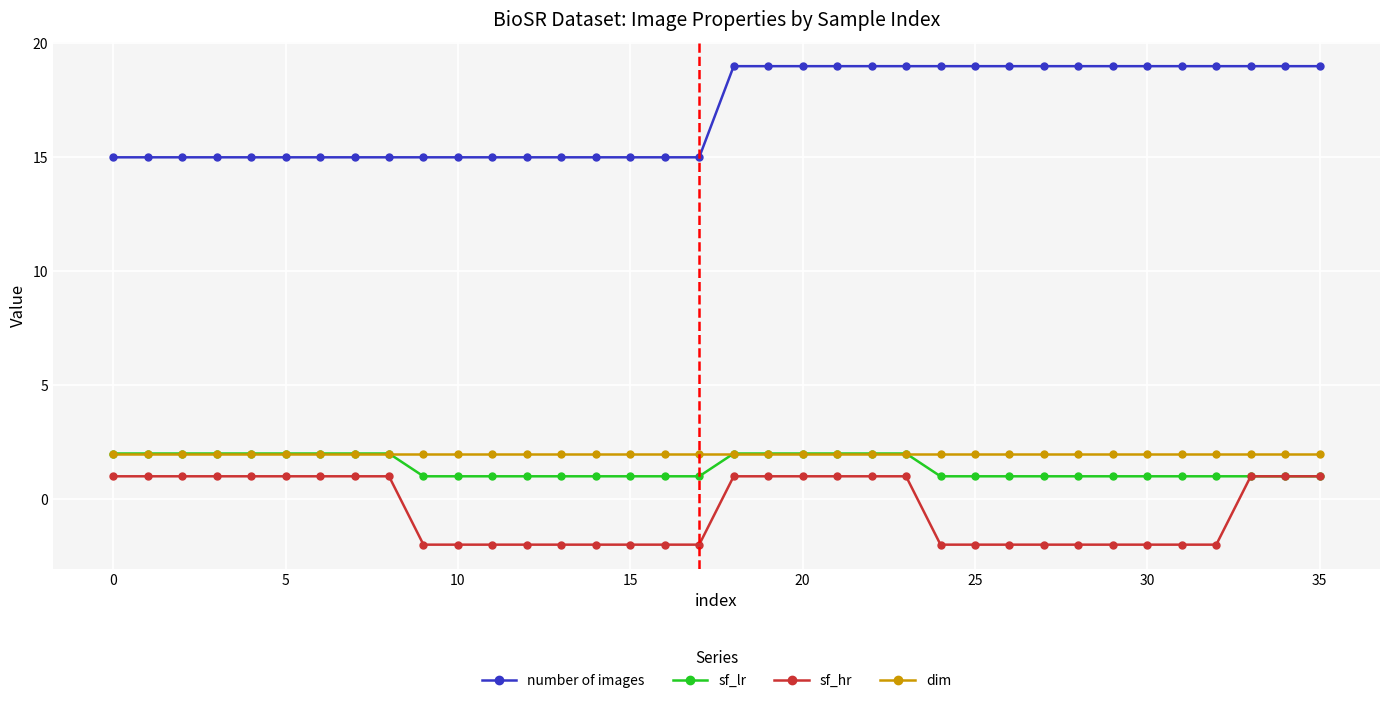

Which series has the largest total across all categories?

number of images